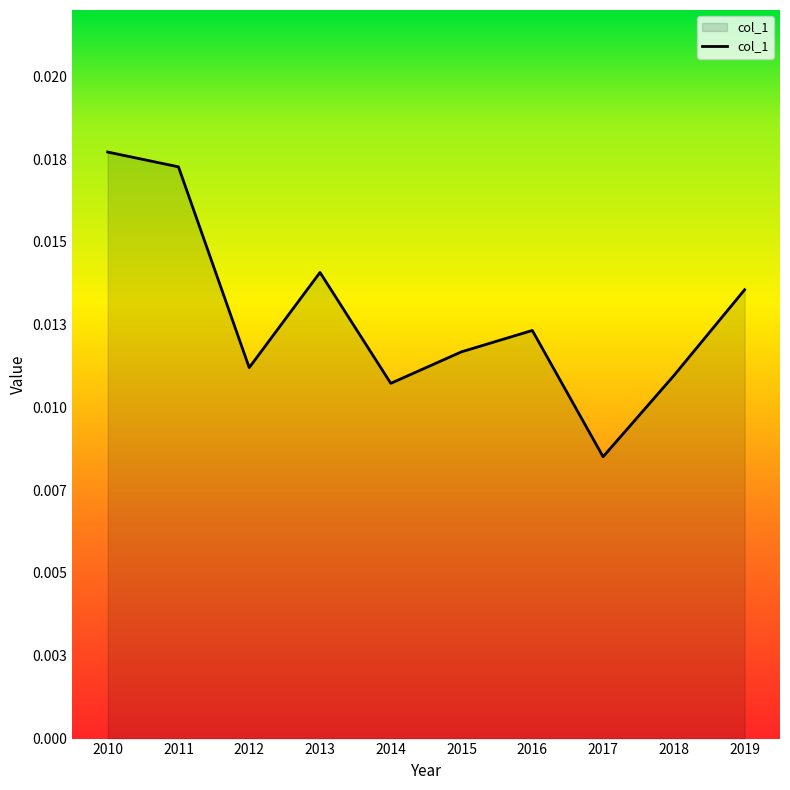

Count the values in the range 0 to 1.

10